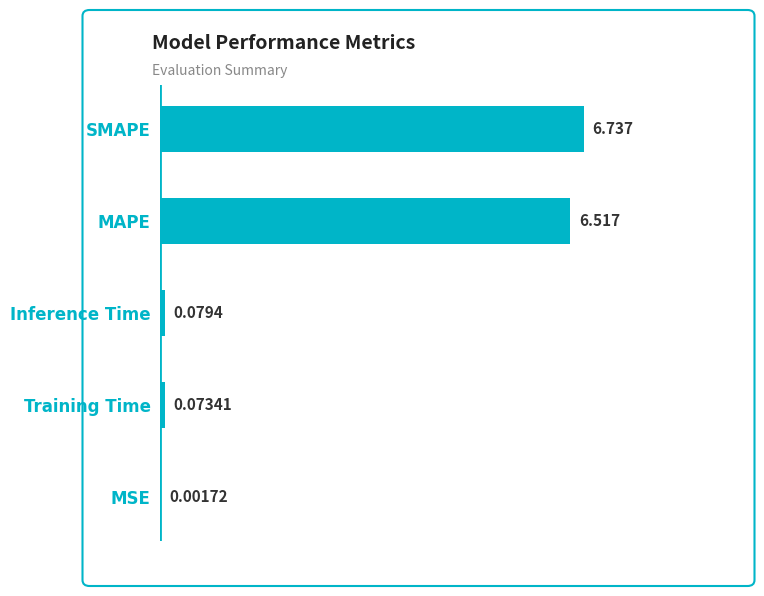

At which category does the chart reach its peak across all series?

SMAPE